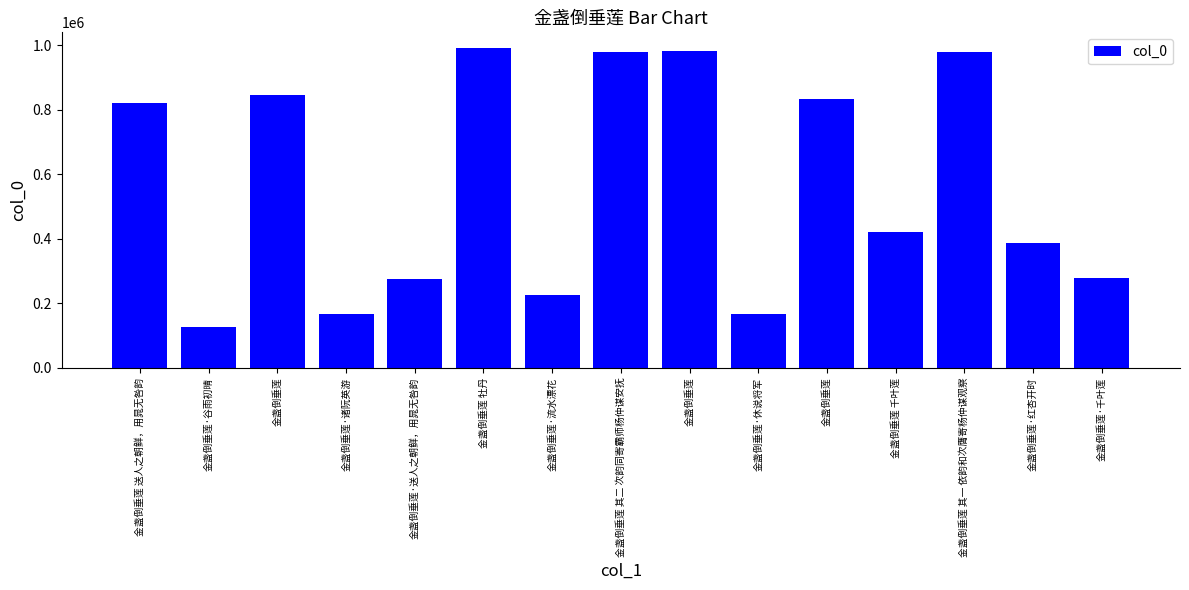

Count the number of categories in the chart.

15